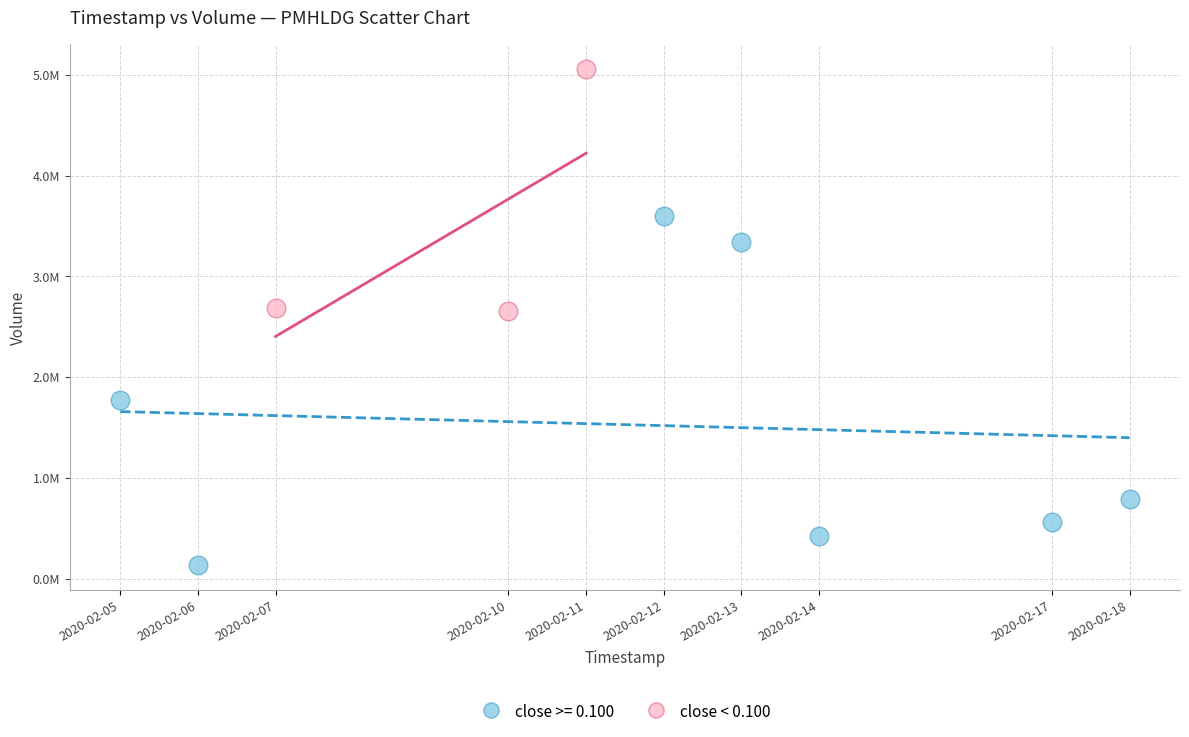

What are all the series names shown in the legend?

close >= 0.100, close < 0.100